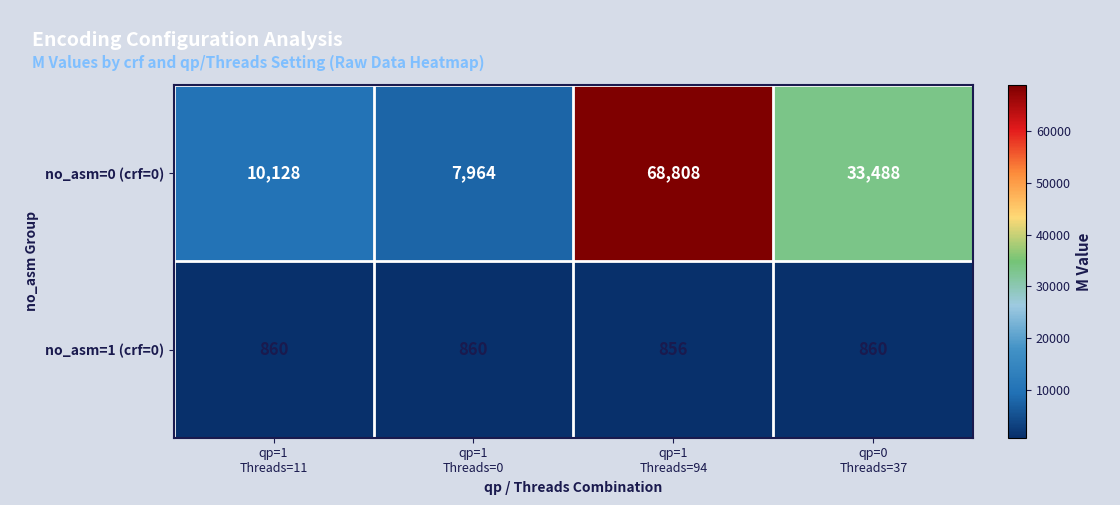

How many no_asm=1 (crf=0) values are between 860 and 861?

3